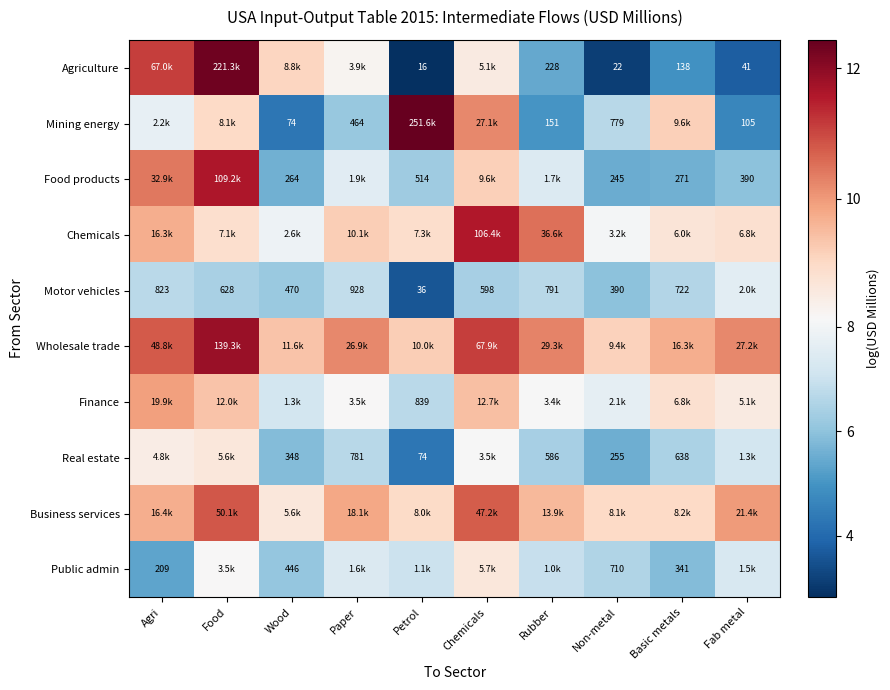

What is the greatest value displayed?

12.4